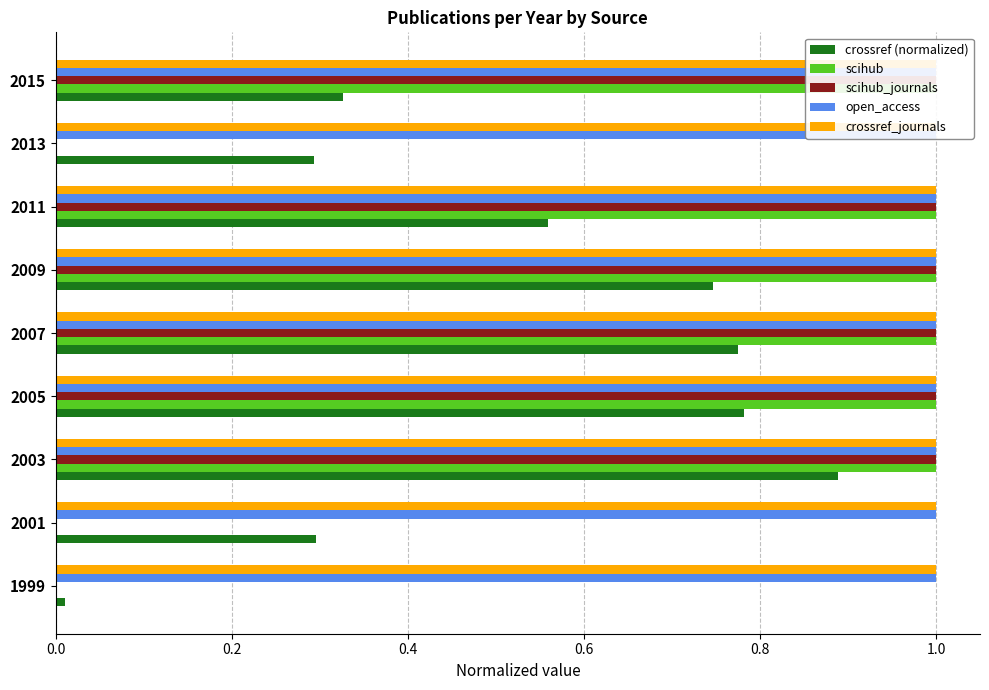

The value of scihub_journals at 2003 is 1.0. True or false?

True